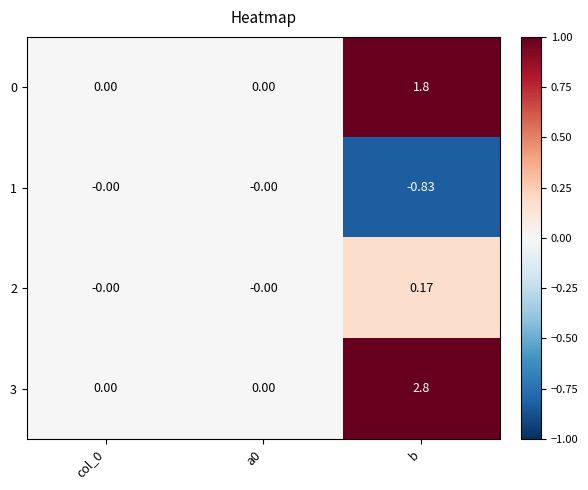

At which category is the sum across all series the highest?

b